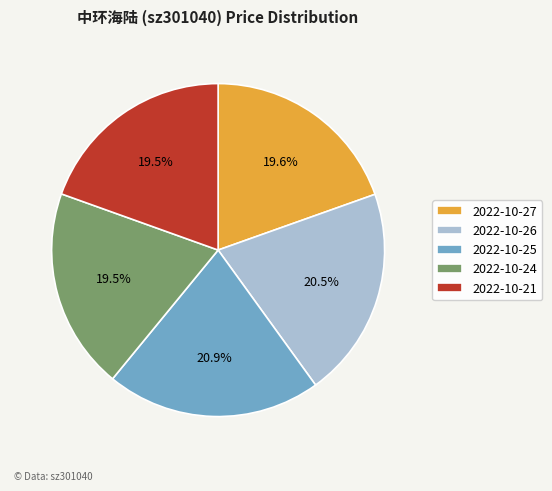

True or false: 2022-10-26 accounts for 29% of the total.

False